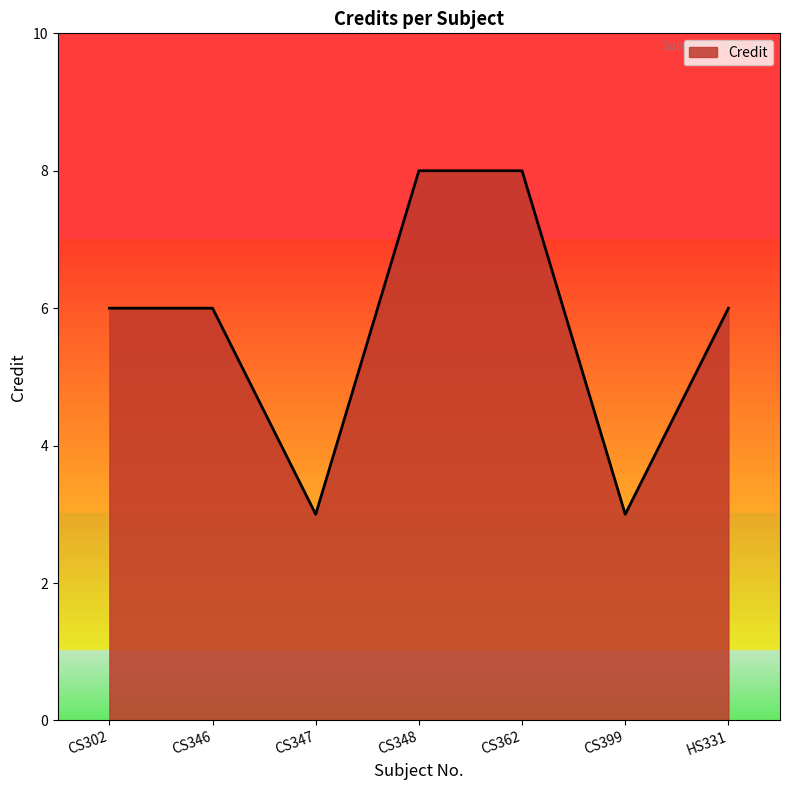

What is the difference between the values at CS346 and CS362?

2